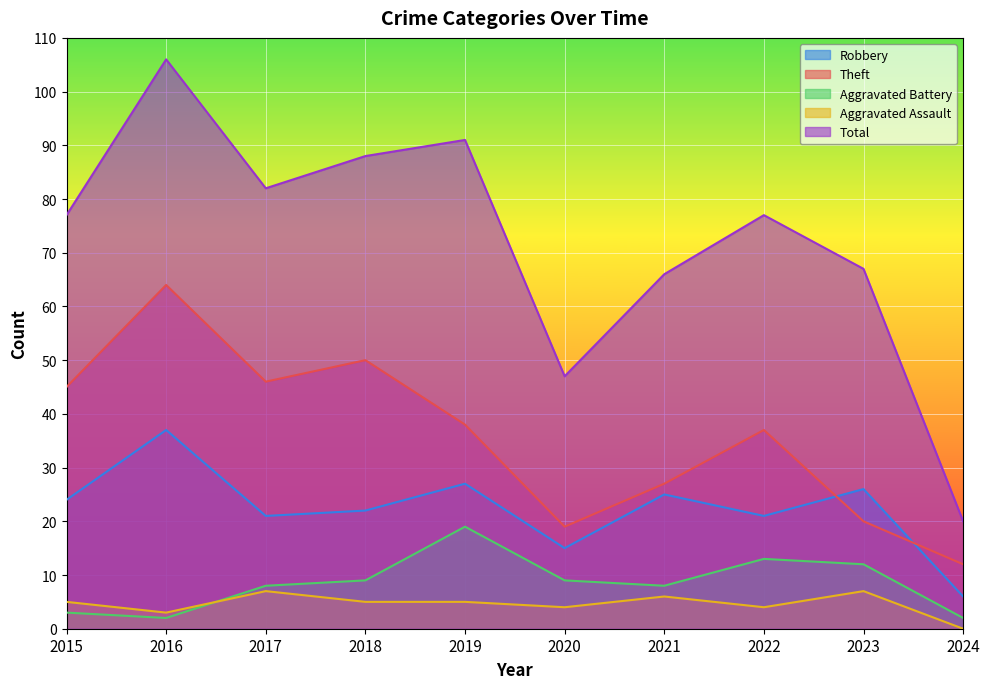

At which category does Theft reach its first local peak?

2016